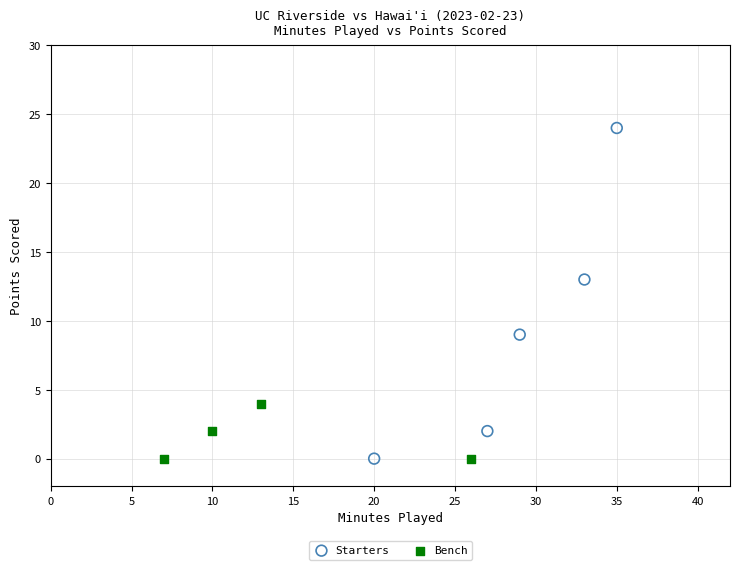

Which series has the largest Y range (max minus min)?

Starters